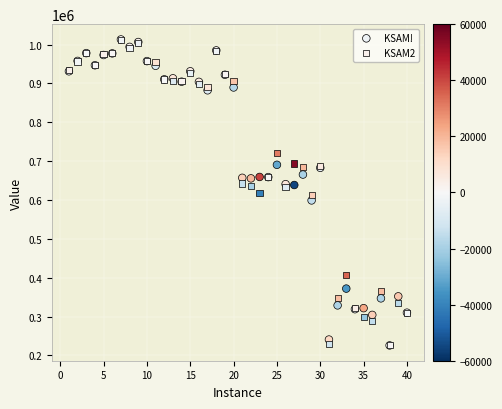

What are all the series names shown in the legend?

KSAM!, KSAM2